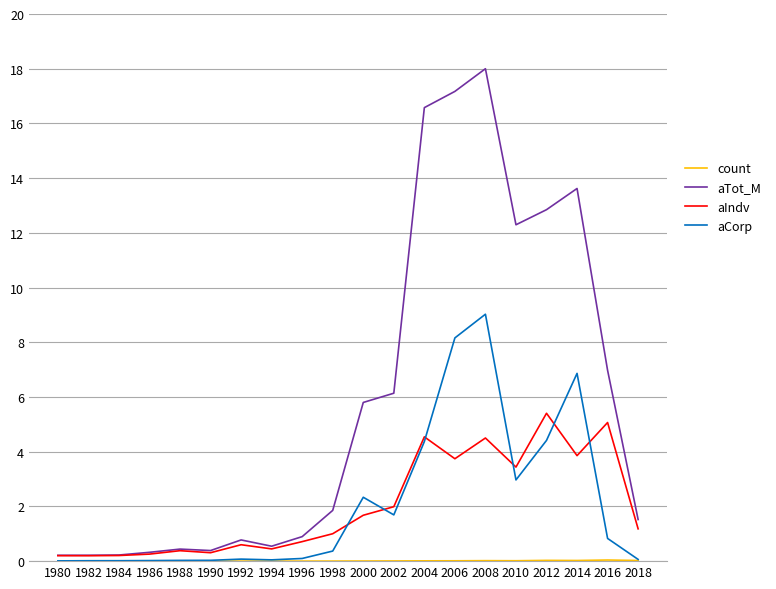

Which series has the largest range (max minus min)?

aTot_M